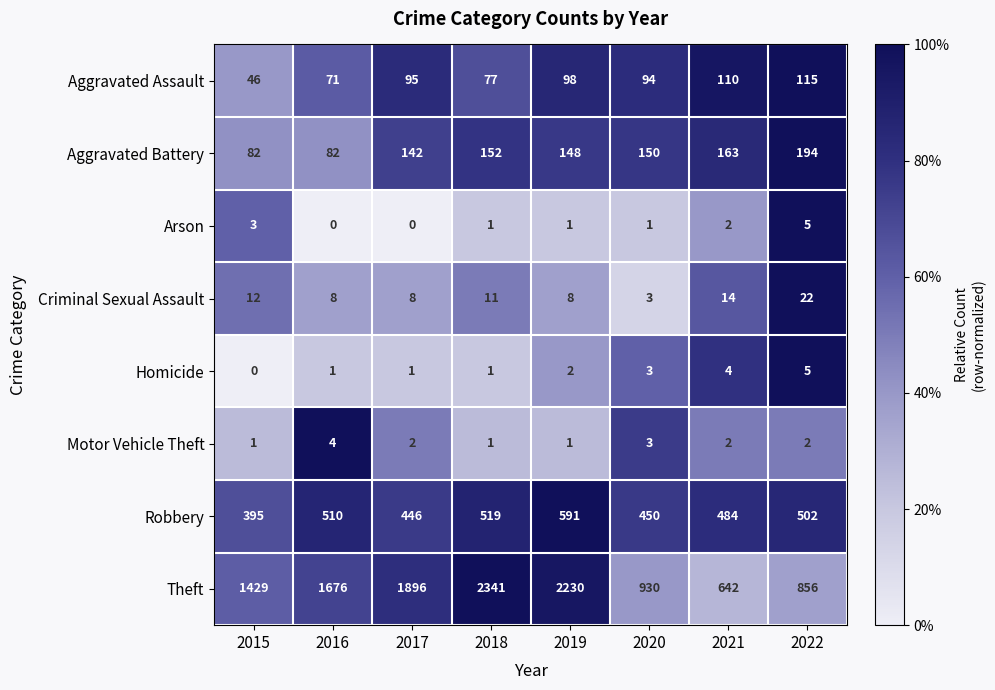

What is the difference between the Criminal Sexual Assault values at 2020 and 2018?

8